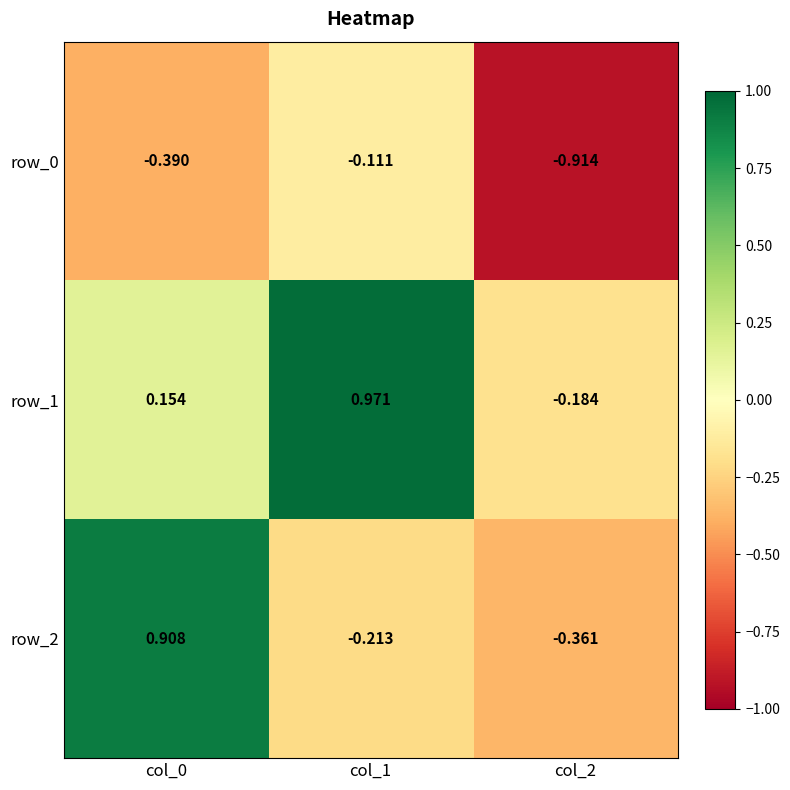

At col_0, list the series in order from smallest to largest.

row_0, row_1, row_2